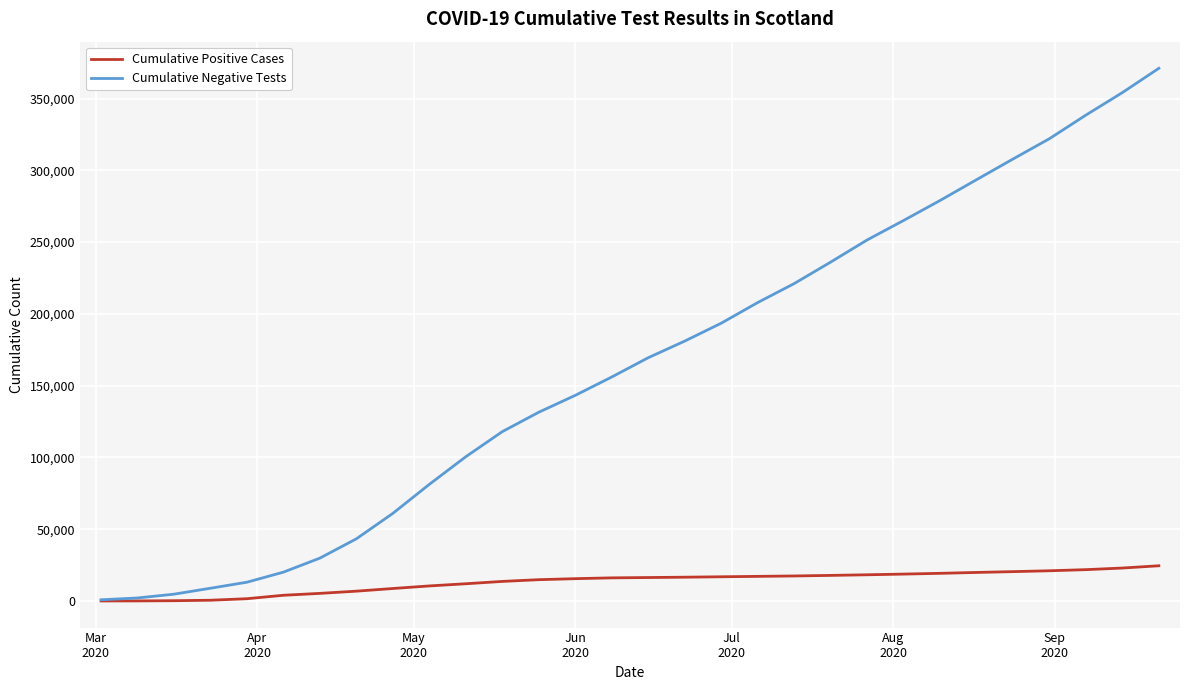

Which series has the largest range (max minus min)?

Cumulative Negative Tests